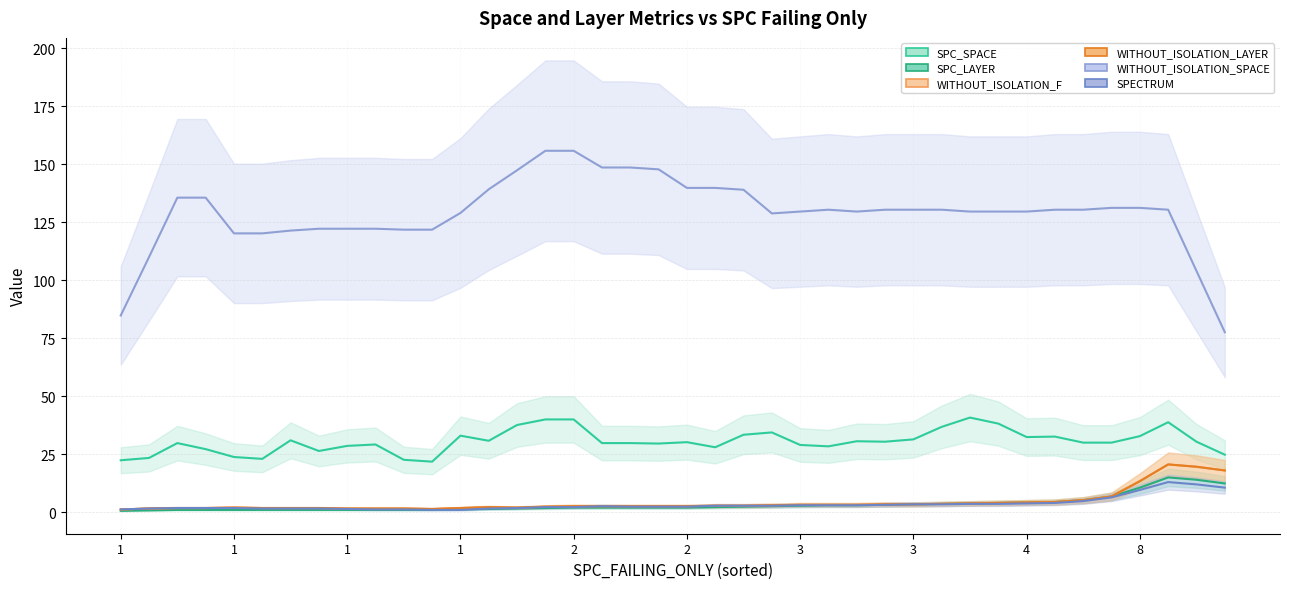

List the series in order of their peak value, highest first.

WITHOUT_ISOLATION_SPACE, SPC_SPACE, WITHOUT_ISOLATION_F, WITHOUT_ISOLATION_LAYER, SPC_LAYER, SPECTRUM